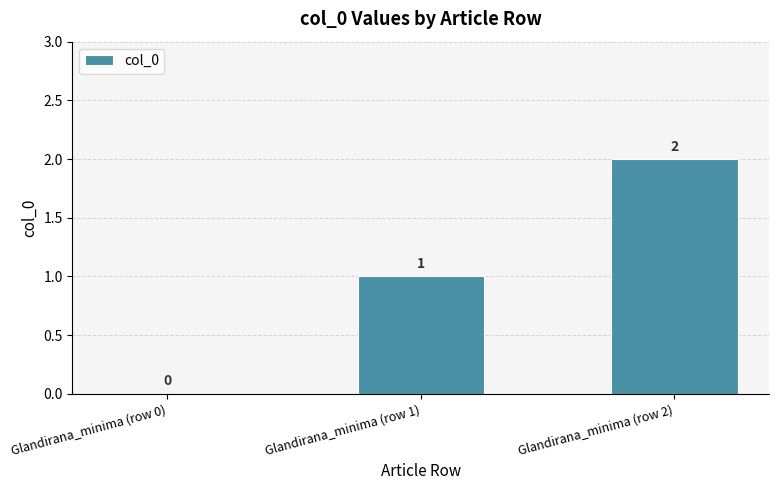

Reading left to right, list all the values displayed in this chart.

Glandirana_minima (row 0)=0	Glandirana_minima (row 1)=1	Glandirana_minima (row 2)=2